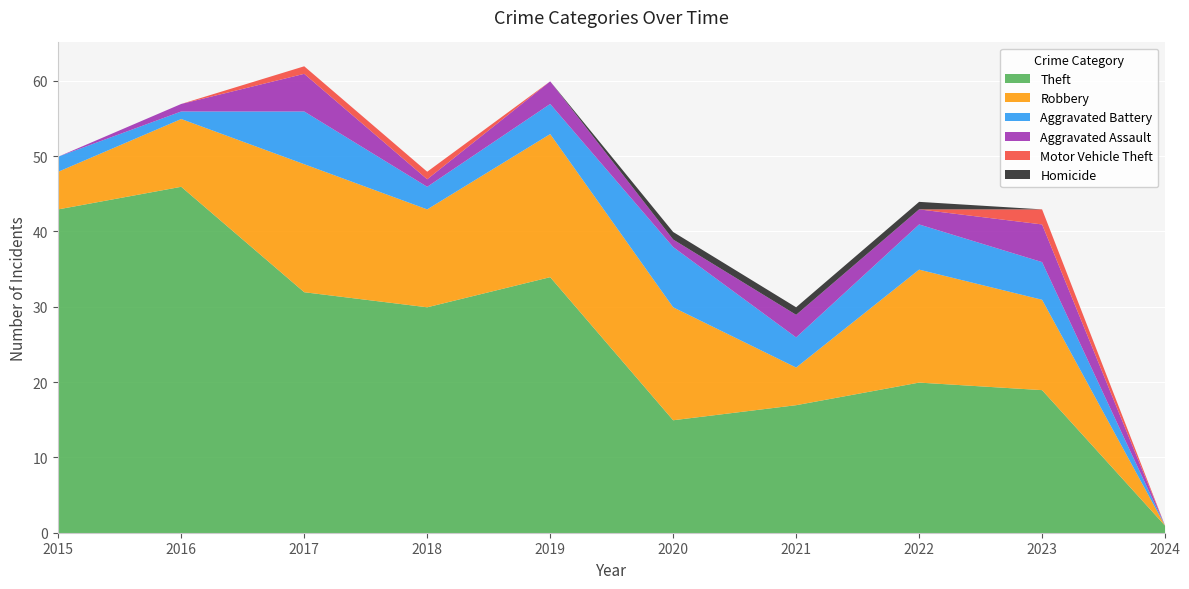

Does the chart display data point markers on the line(s)?

No